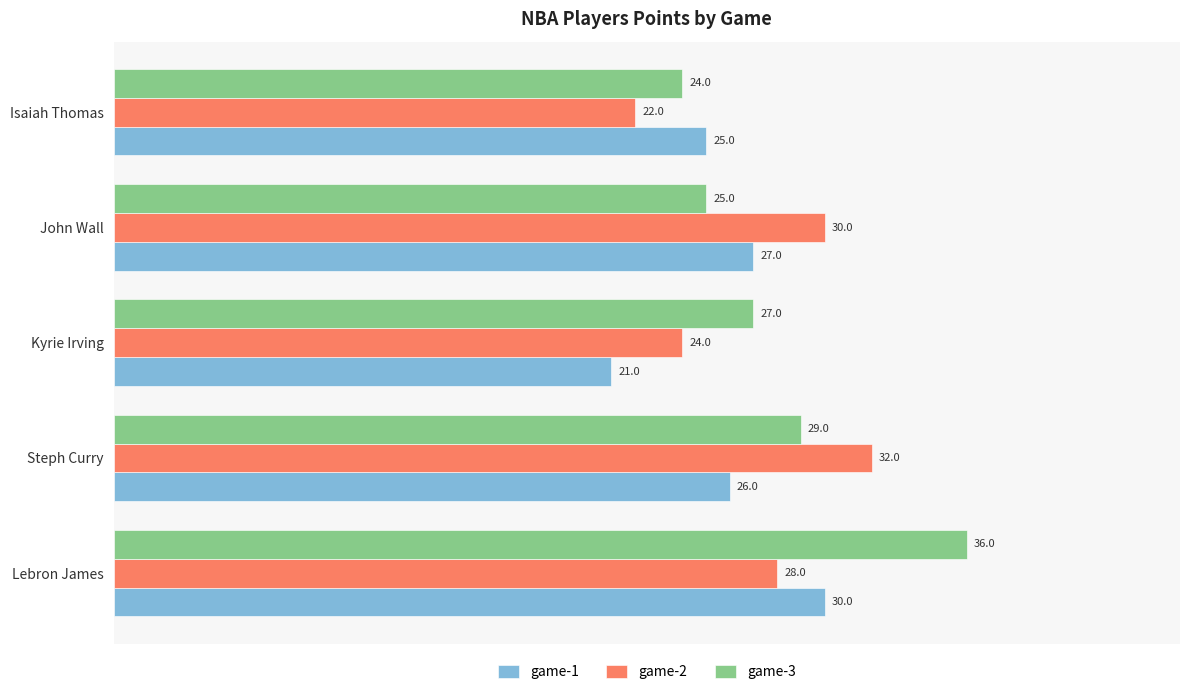

Between Steph Curry and John Wall, which series saw the biggest shift?

game-3